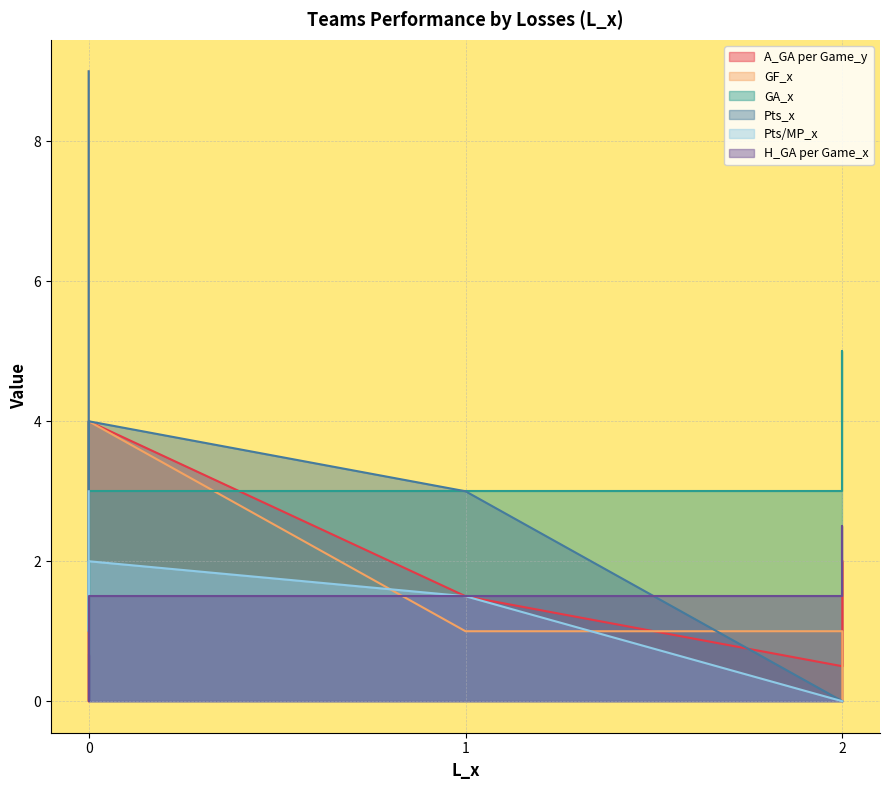

Count the GF_x values in the range 0 to 4.

7